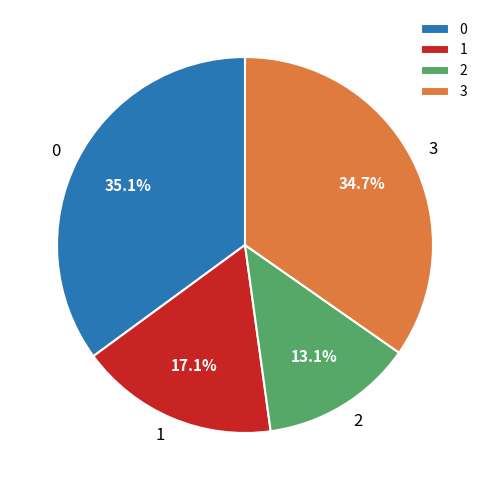

Is there any slice that represents more than half of the pie?

No